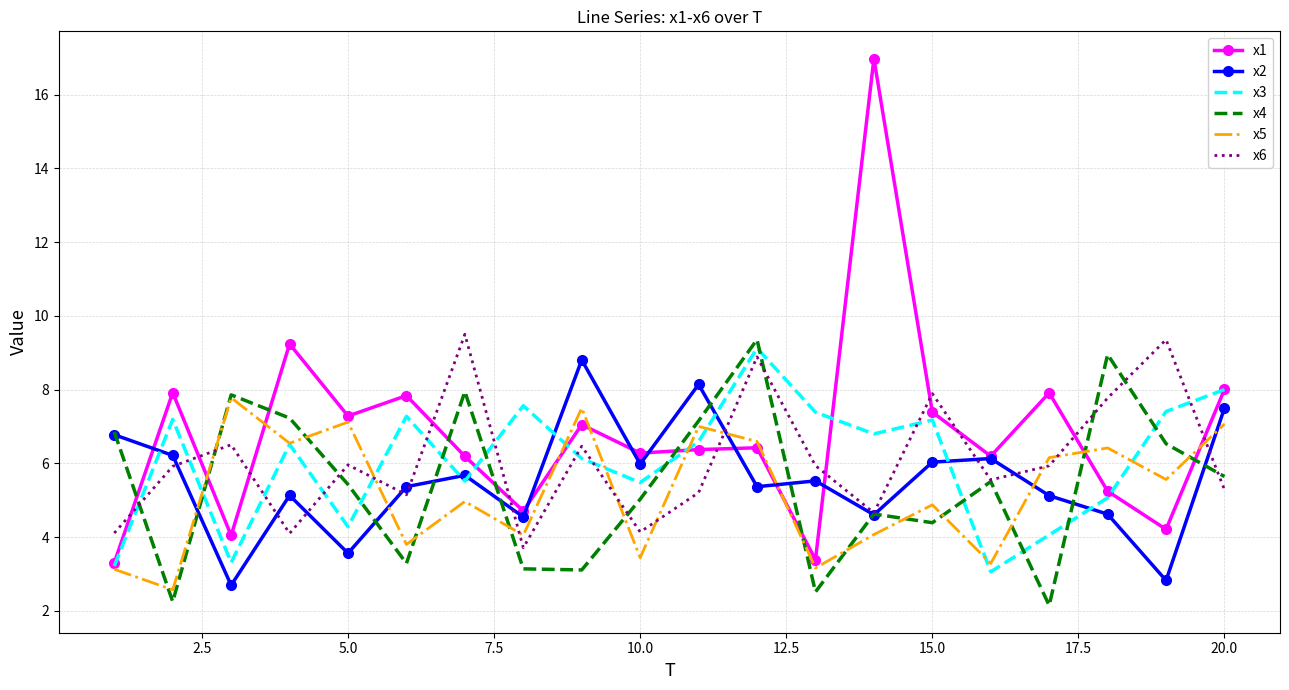

At how many categories does at least one series exceed 13?

1